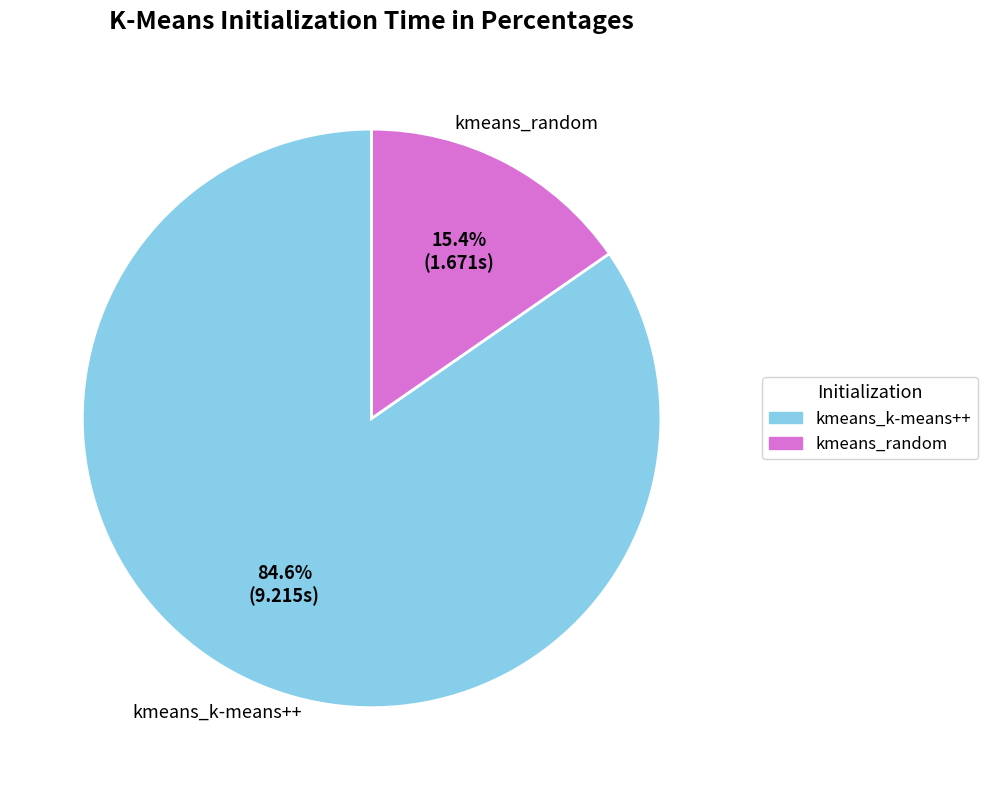

Which slice is the largest?

kmeans_k-means++